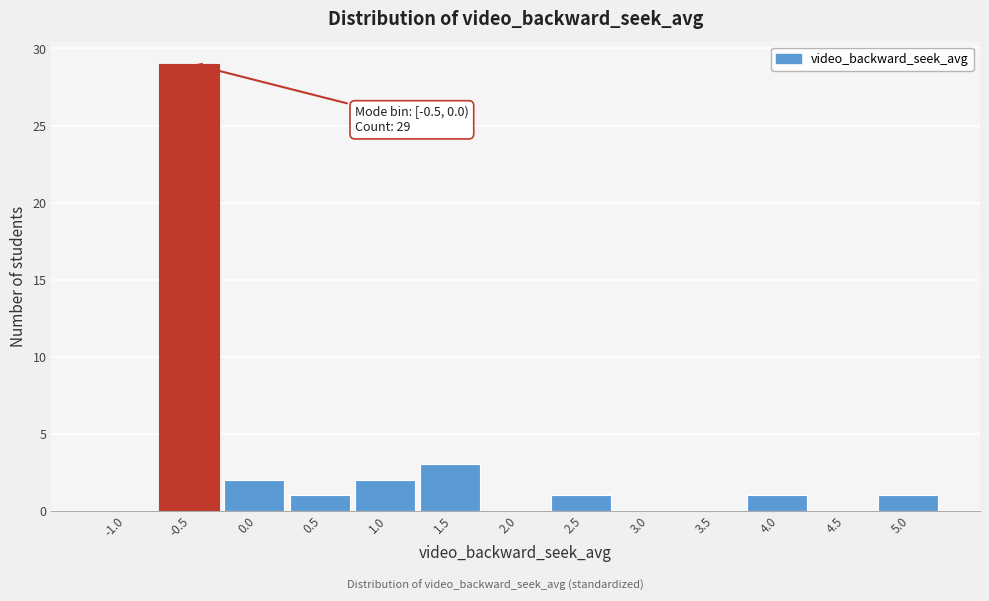

Reading left to right, extract all data points from this chart.

-1.0=0	-0.5=29	0.0=2	0.5=1	1.0=2	1.5=3	2.0=0	2.5=1	3.0=0	3.5=0	4.0=1	4.5=0	5.0=1